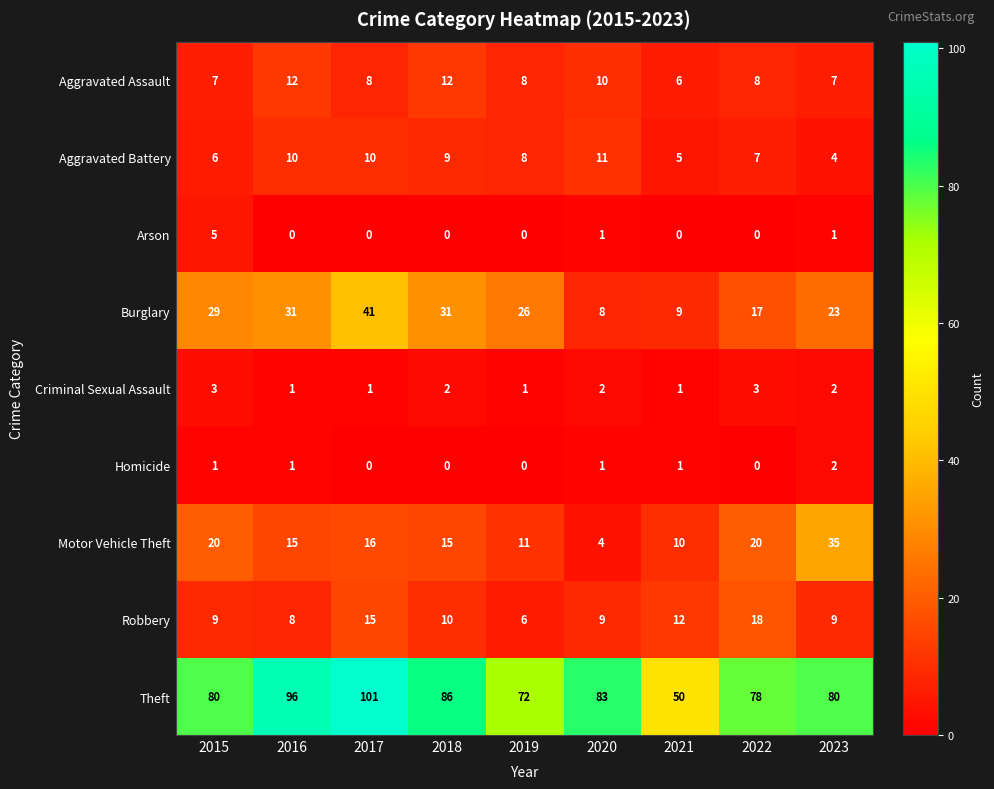

Between 2015 and 2023, which series saw the biggest shift?

Motor Vehicle Theft